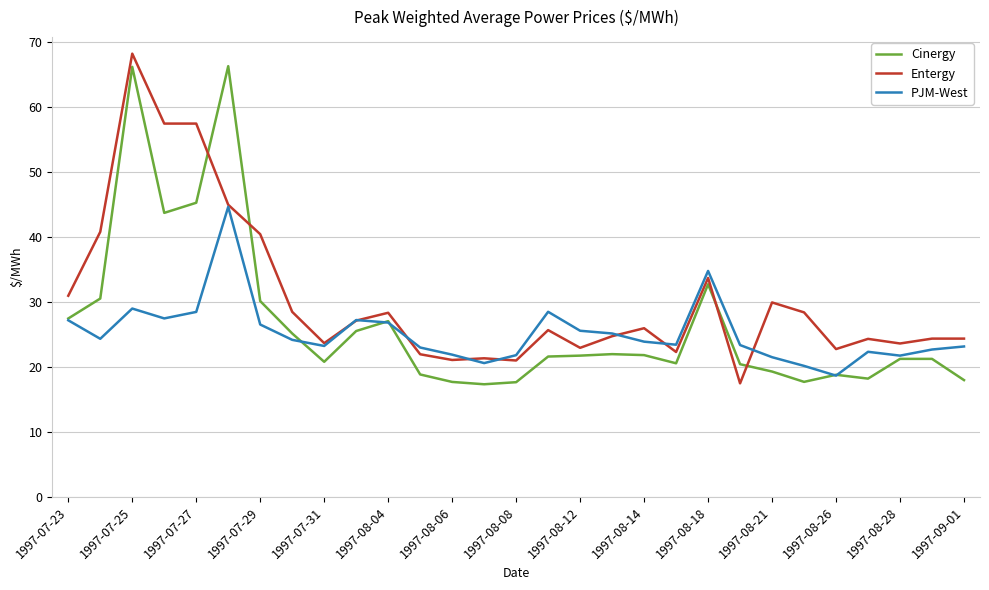

Which series ends up on top after the final intersection of Cinergy and Entergy?

Entergy